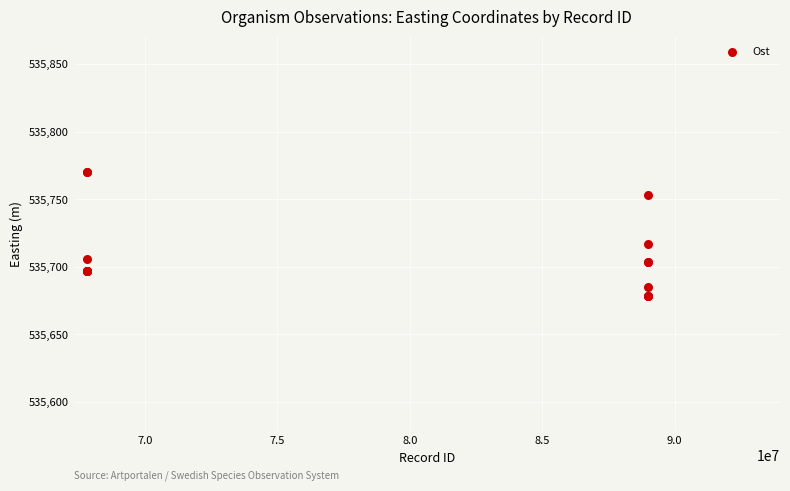

What Y value in the scatter plot is closest to 535724?

535716.8